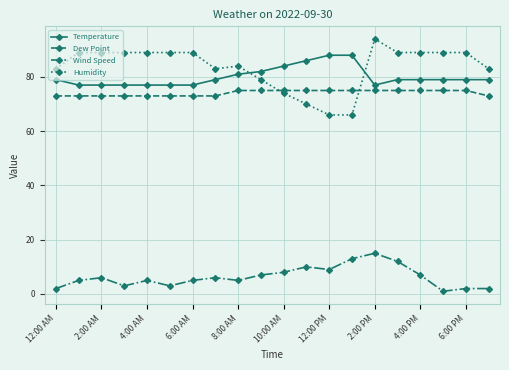

At how many categories does at least one series exceed 41?

20